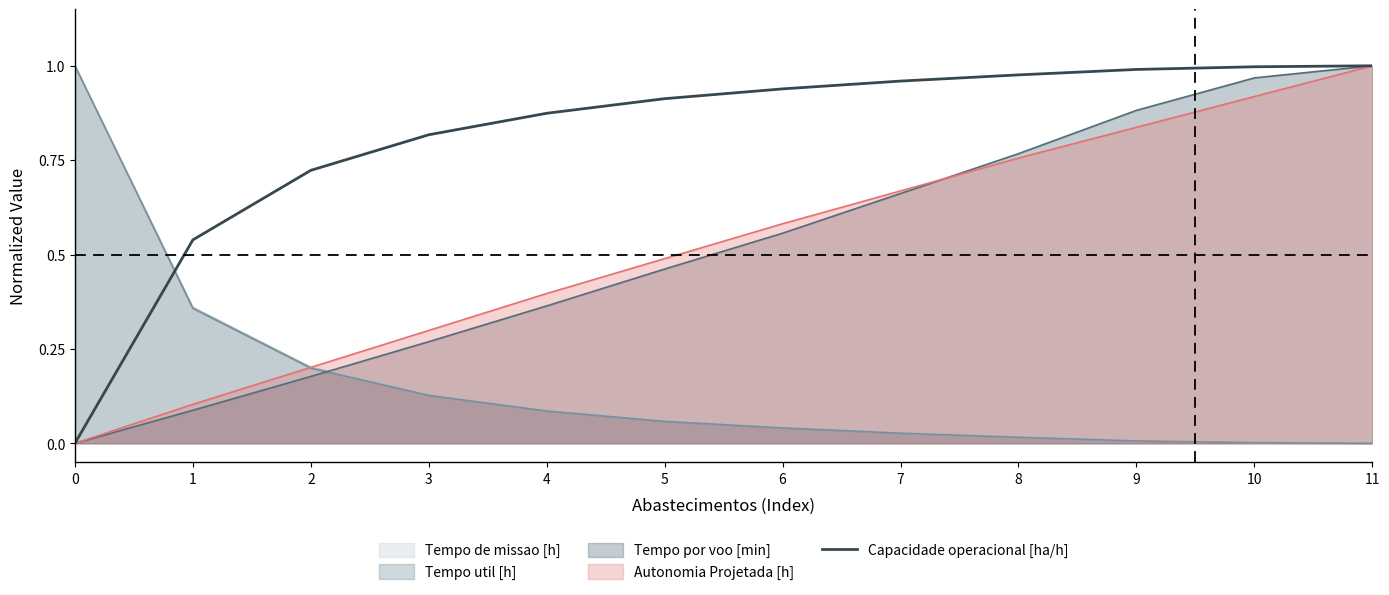

Which category has the highest value across all series?

11